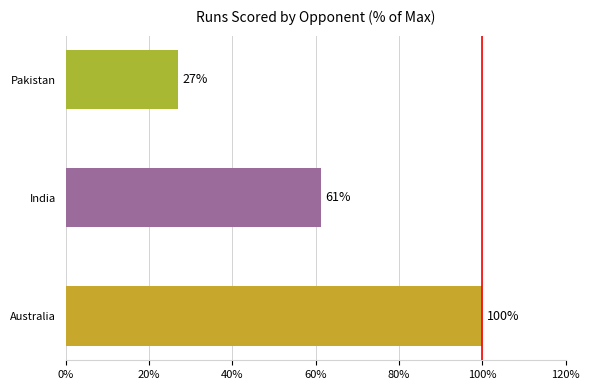

Which label corresponds to the smallest value in the chart?

Pakistan